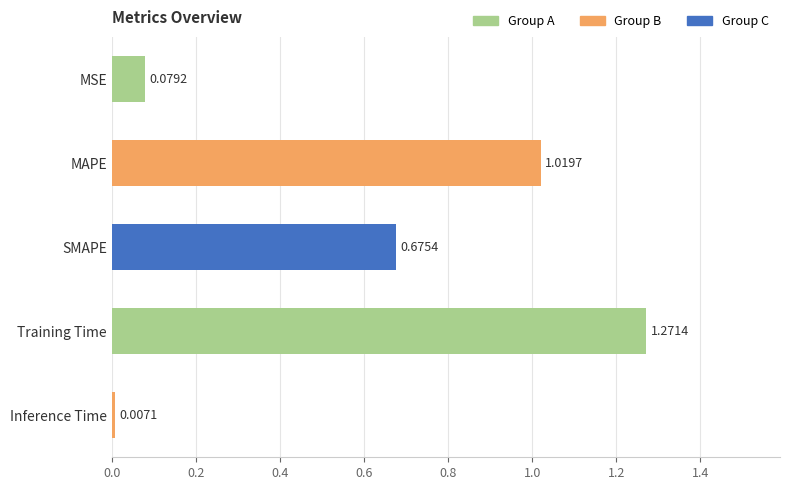

How many distinct data groups are displayed?

1